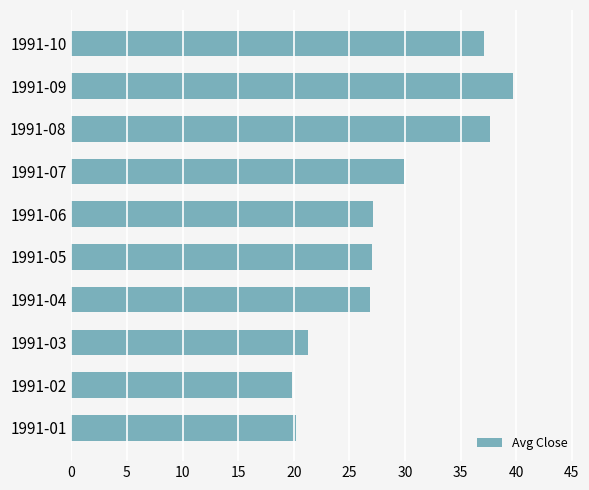

What is the average value?

28.7